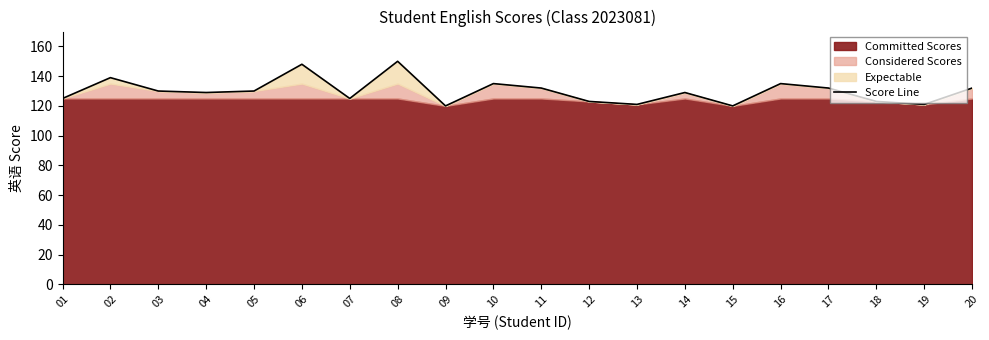

True or false: there are more than 0 points higher than both neighbors.

True